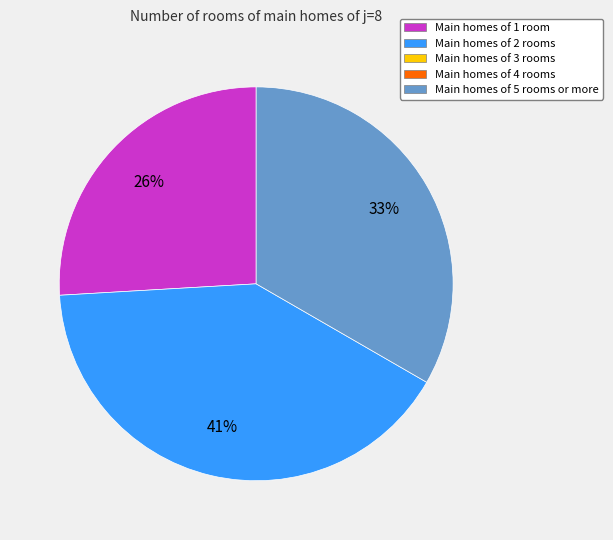

Does any single category account for the majority?

No